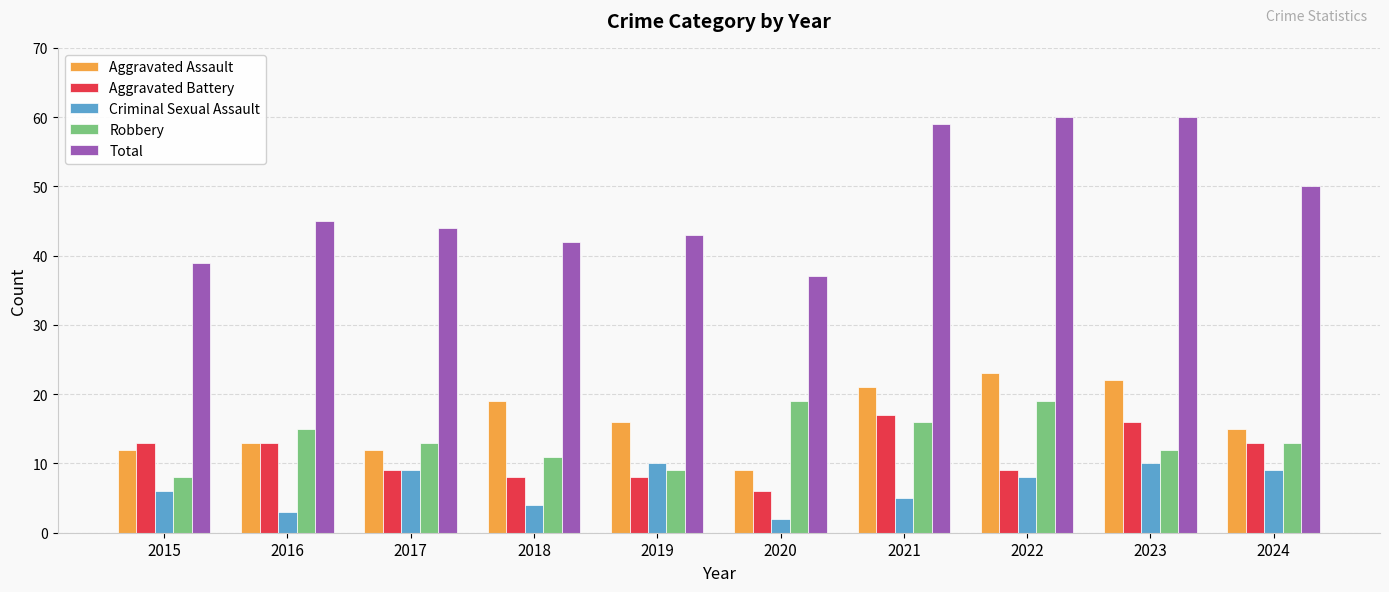

Reading left to right, what are all the values shown in this chart?

Aggravated Assault: 2015=12	2016=13	2017=12	2018=19	2019=16	2020=9	2021=21	2022=23	2023=22	2024=15
Aggravated Battery: 2015=13	2016=13	2017=9	2018=8	2019=8	2020=6	2021=17	2022=9	2023=16	2024=13
Criminal Sexual Assault: 2015=6	2016=3	2017=9	2018=4	2019=10	2020=2	2021=5	2022=8	2023=10	2024=9
Robbery: 2015=8	2016=15	2017=13	2018=11	2019=9	2020=19	2021=16	2022=19	2023=12	2024=13
Total: 2015=39	2016=45	2017=44	2018=42	2019=43	2020=37	2021=59	2022=60	2023=60	2024=50